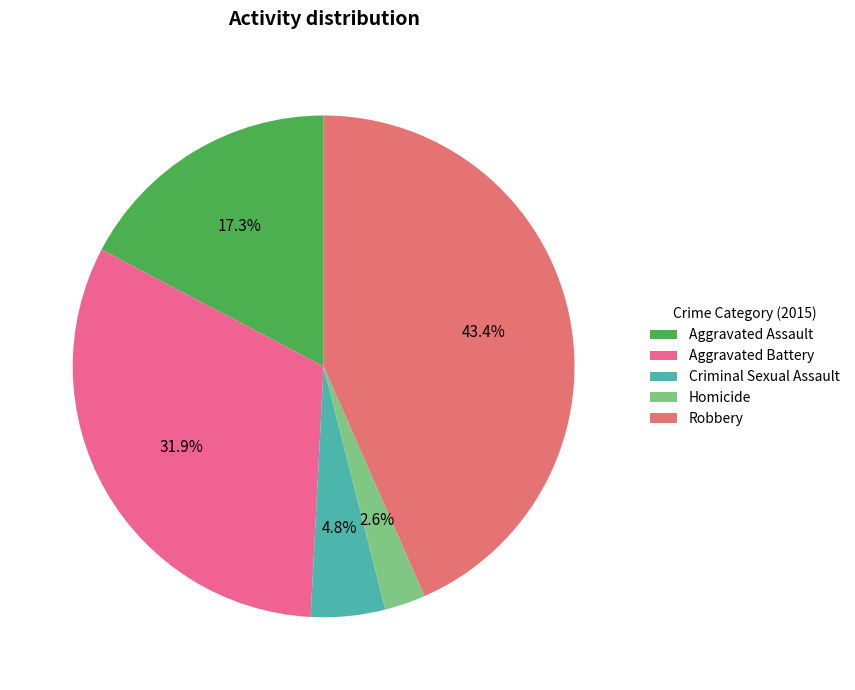

How many segments does this pie chart have?

5